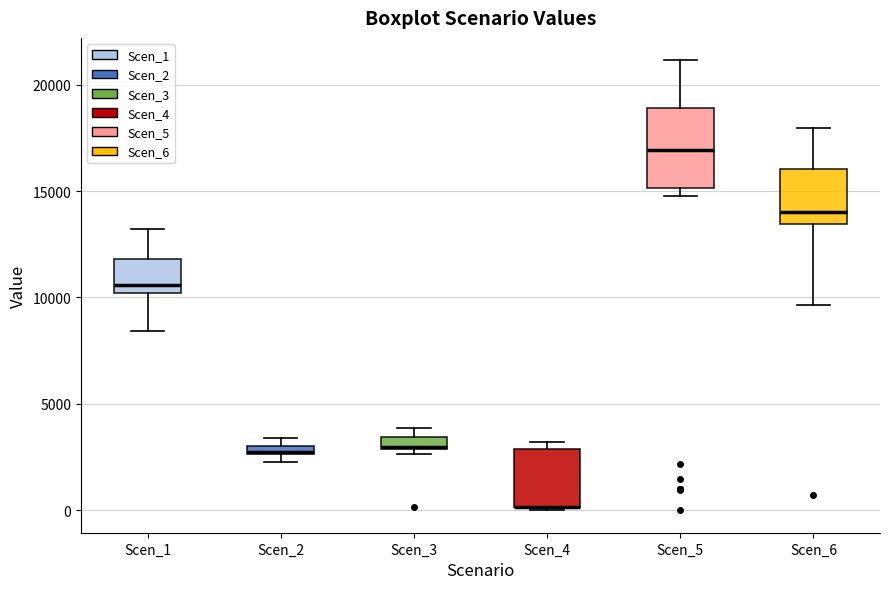

Which box is the tallest, from its lower edge to its upper edge?

Scen_5